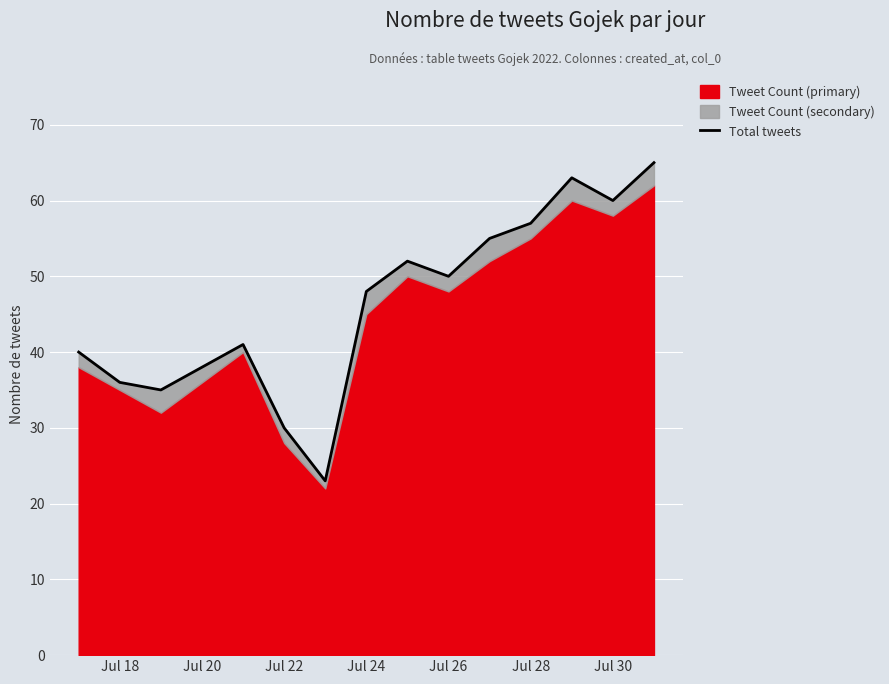

What is the smallest value displayed?

23